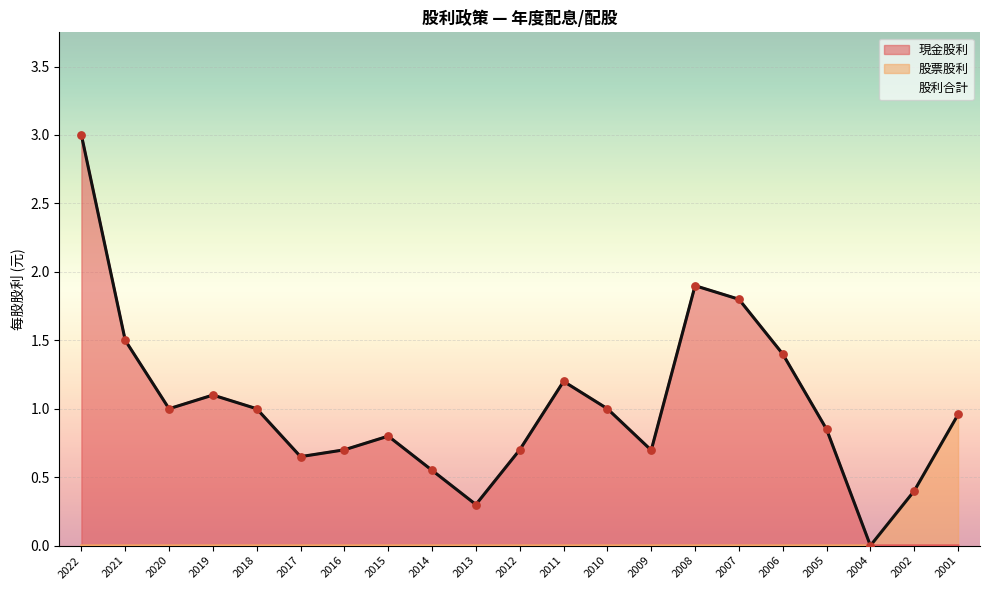

Which series reaches the maximum Y coordinate?

現金股利